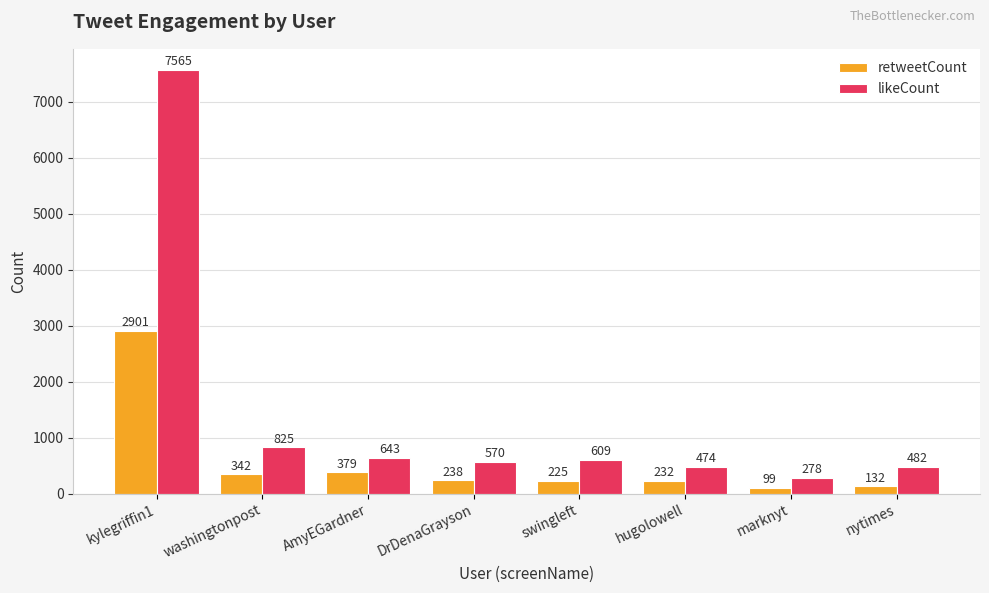

What is the spread (max minus min) of values at swingleft?

384